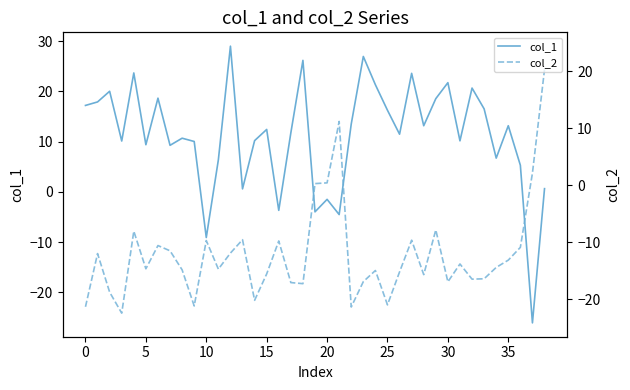

What is the maximum value for col_2?

24.4